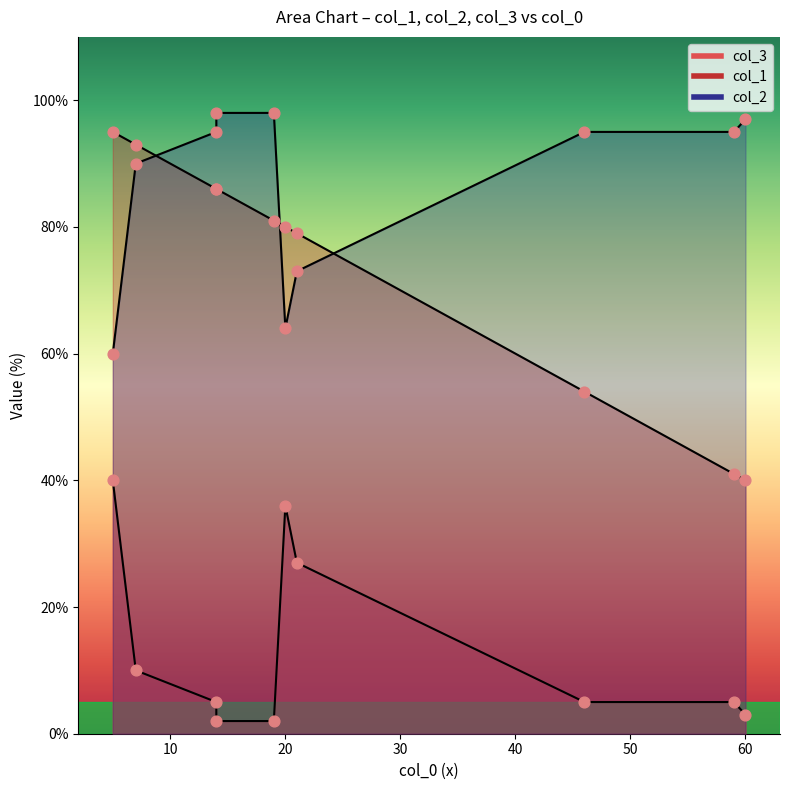

Which series contains the lowest Y value?

col_3